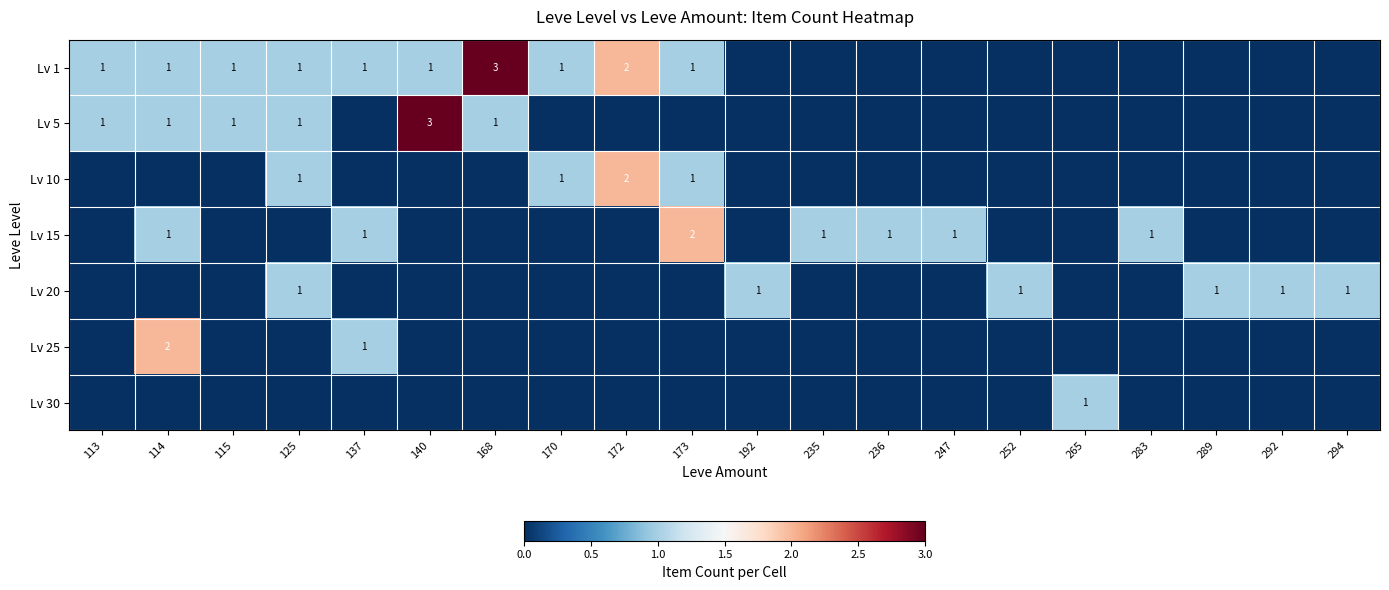

What is the difference between the highest and lowest values at 235?

1